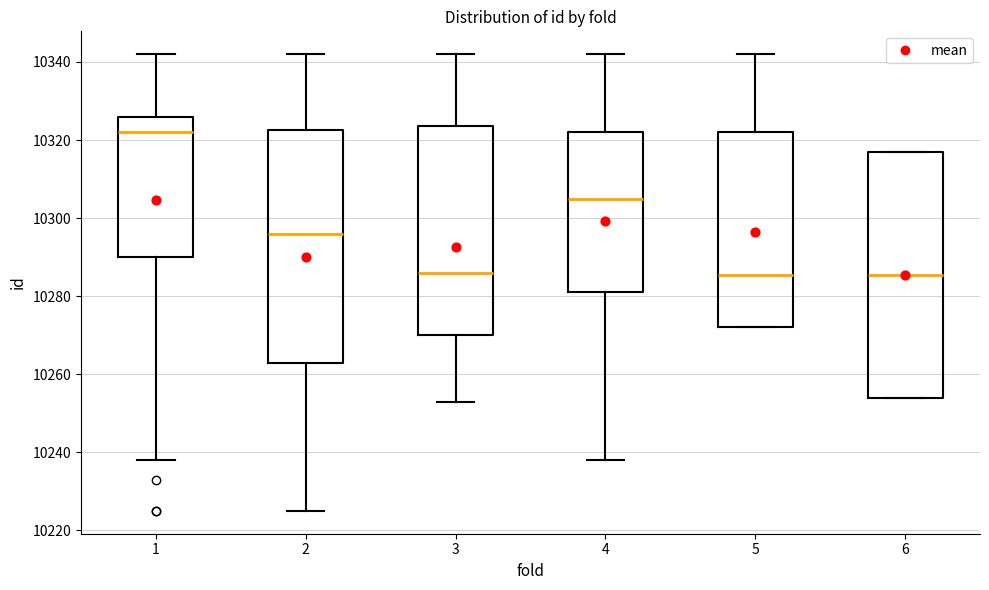

Reading left to right, transcribe this box plot: for each box, give where its median line is, the range the box spans, and where its two whiskers end, as read against the y-axis. The values are not printed on the chart, so give them approximately, as read against the axis.

1: median 10322, box 10290 to 10326, whiskers 10238 to 10342
2: median 10296, box 10264 to 10322, whiskers 10226 to 10342
3: median 10286, box 10270 to 10324, whiskers 10254 to 10342
4: median 10306, box 10282 to 10322, whiskers 10238 to 10342
5: median 10286, box 10272 to 10322, whiskers 10272 to 10342
6: median 10286, box 10254 to 10318, whiskers 10254 to 10318